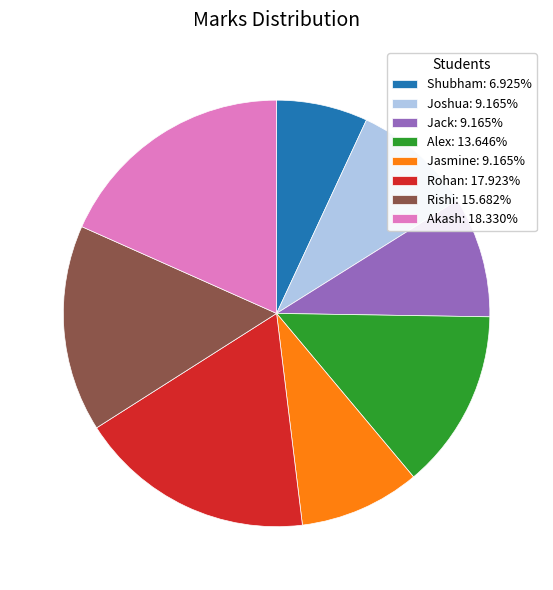

Is it true that Rishi is 27% of the pie?

False